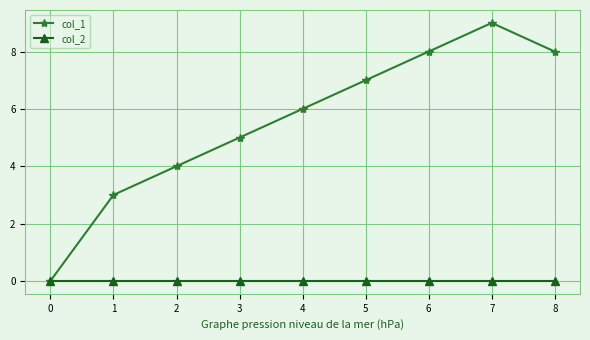

What is the difference between the maximum and minimum values in the col_1 series?

9